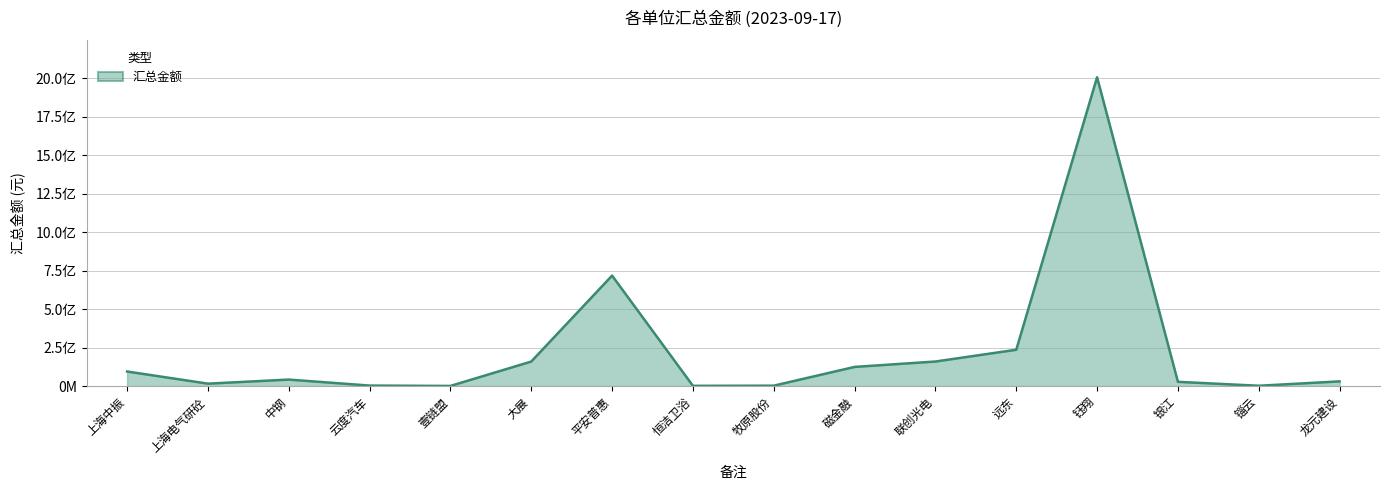

What is the average value?

226827684.3